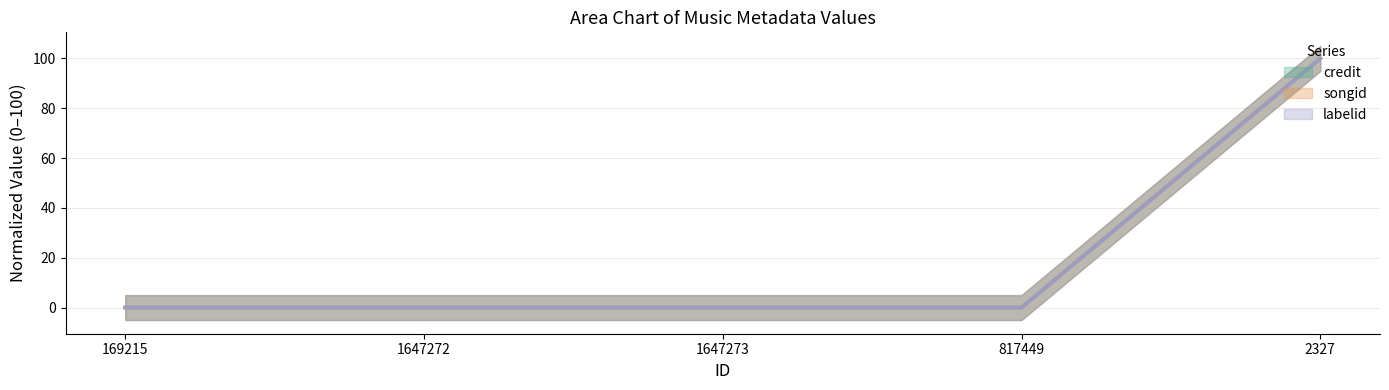

True or false: labelid has more than 1 interior local peaks.

False